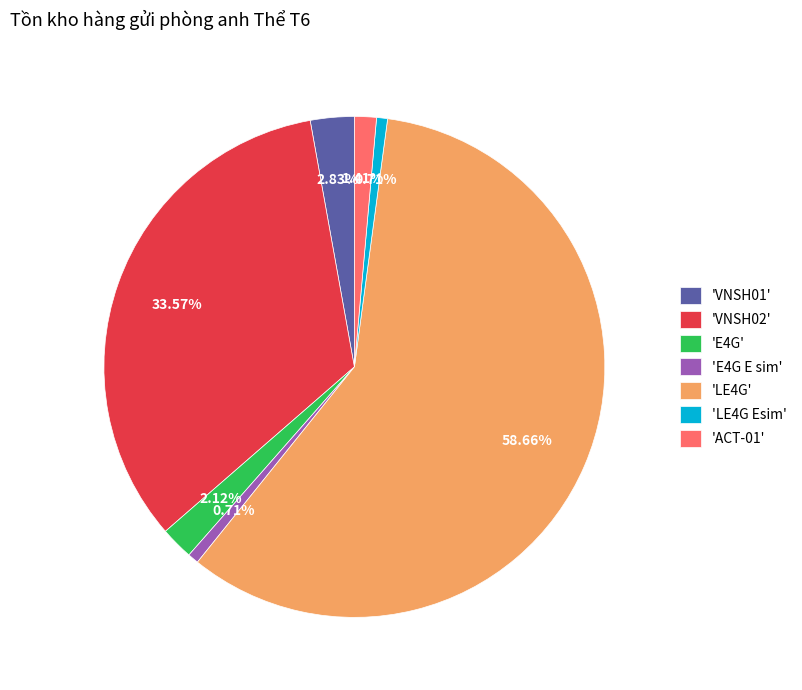

Is 'LE4G Esim' the majority of the pie?

No